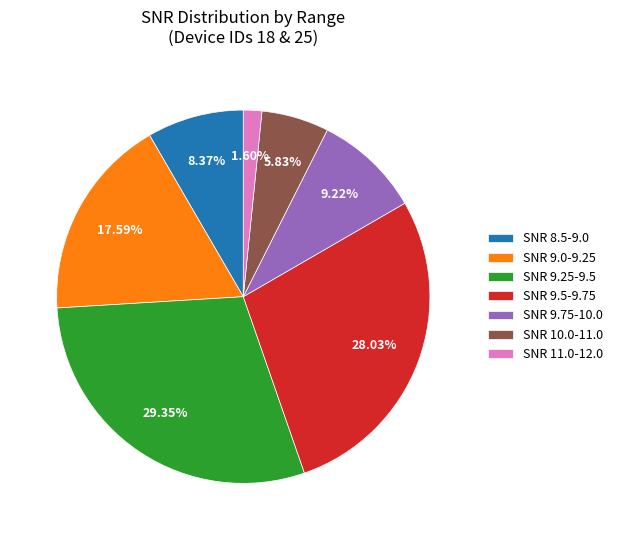

Which has a higher value, SNR 10.0-11.0 or SNR 9.75-10.0?

SNR 9.75-10.0